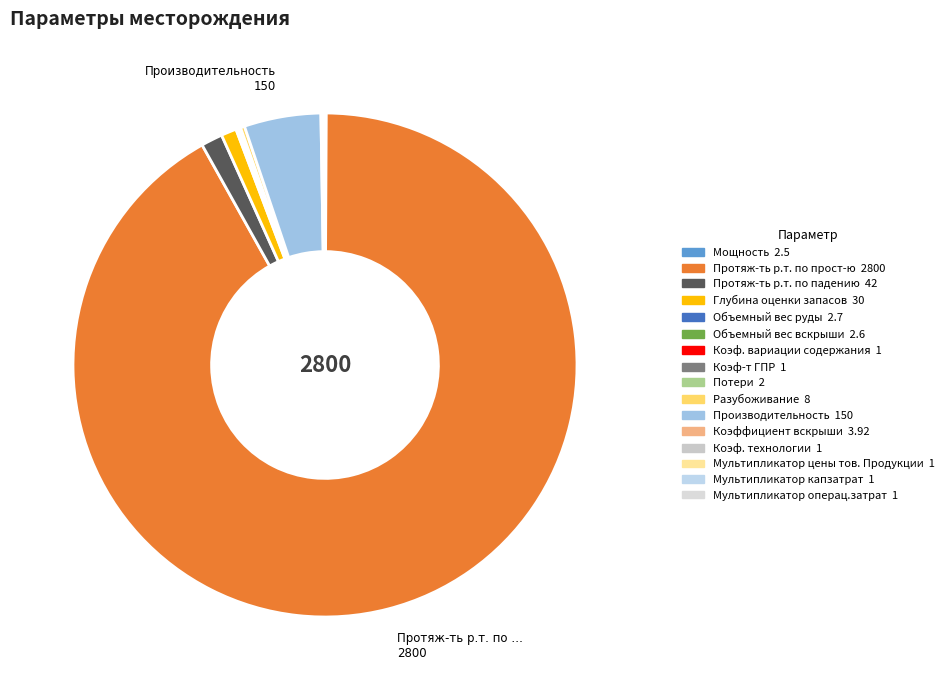

What portion of the pie excludes Протяж-ть р.т. по падению?

98.6%